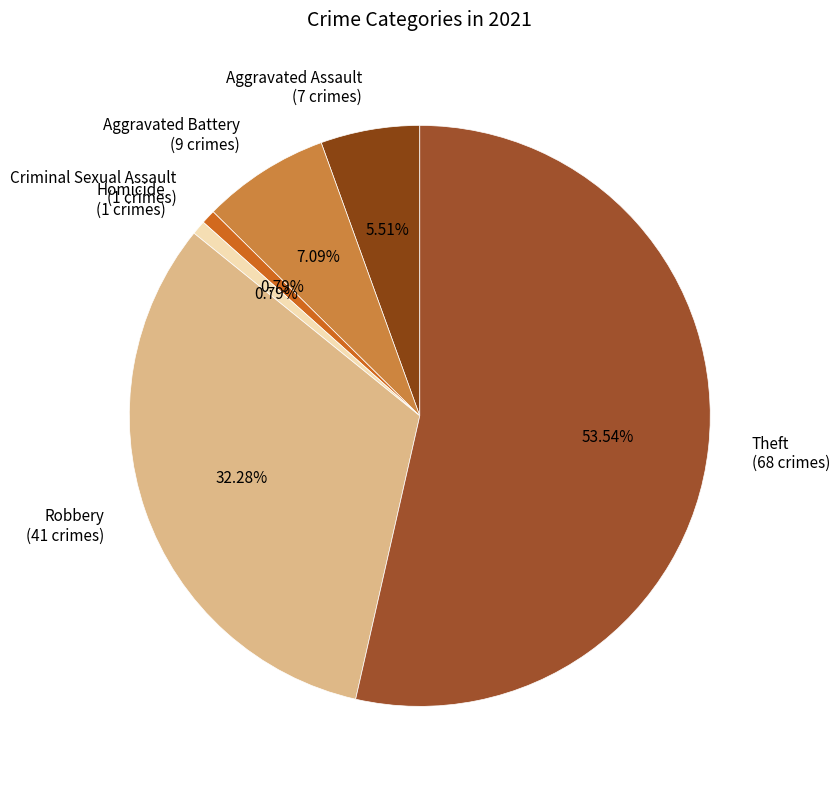

How many segments does this pie chart have?

6